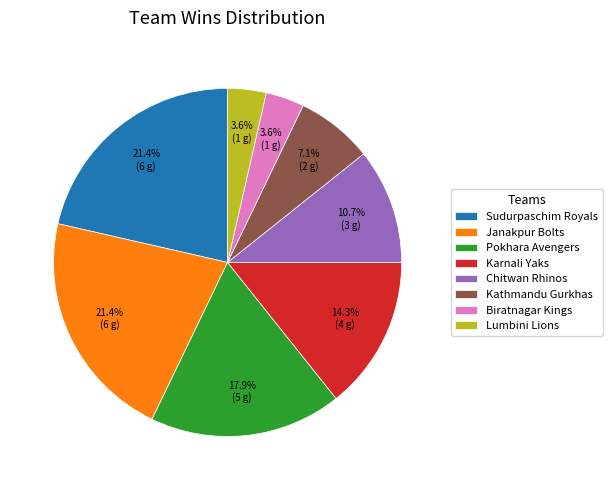

Approximately how many times larger is the value at Karnali Yaks compared to Pokhara Avengers?

0.8